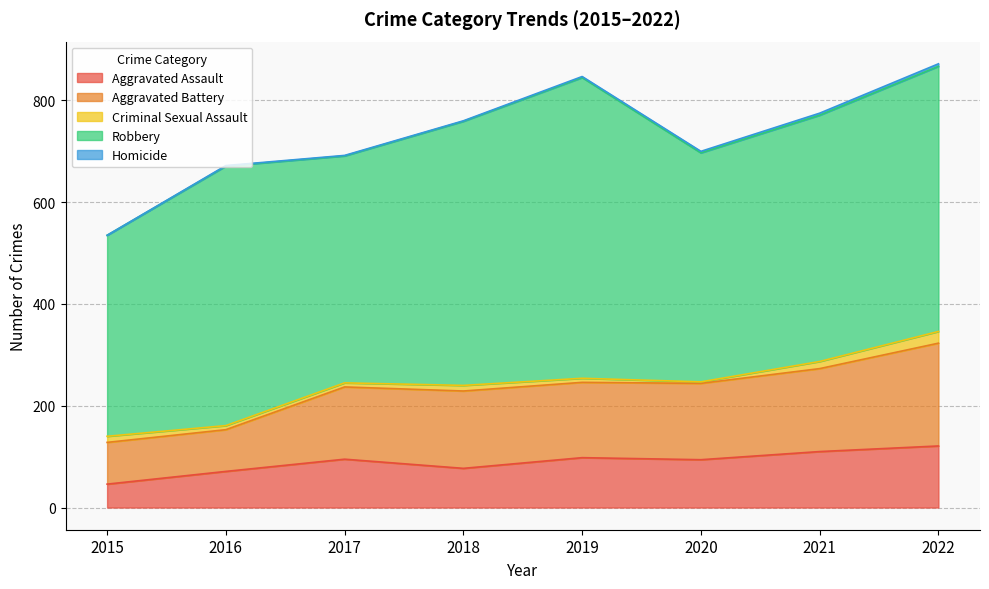

At which label does Aggravated Assault first exceed 95?

2019